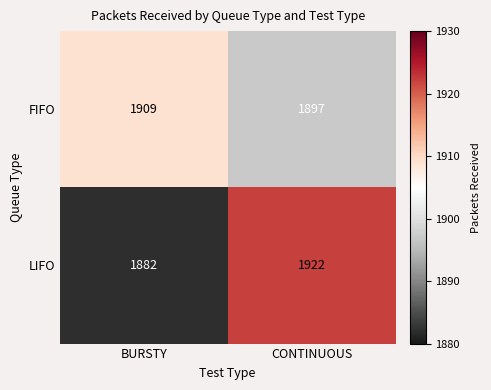

Which category has the lowest value across all series?

BURSTY